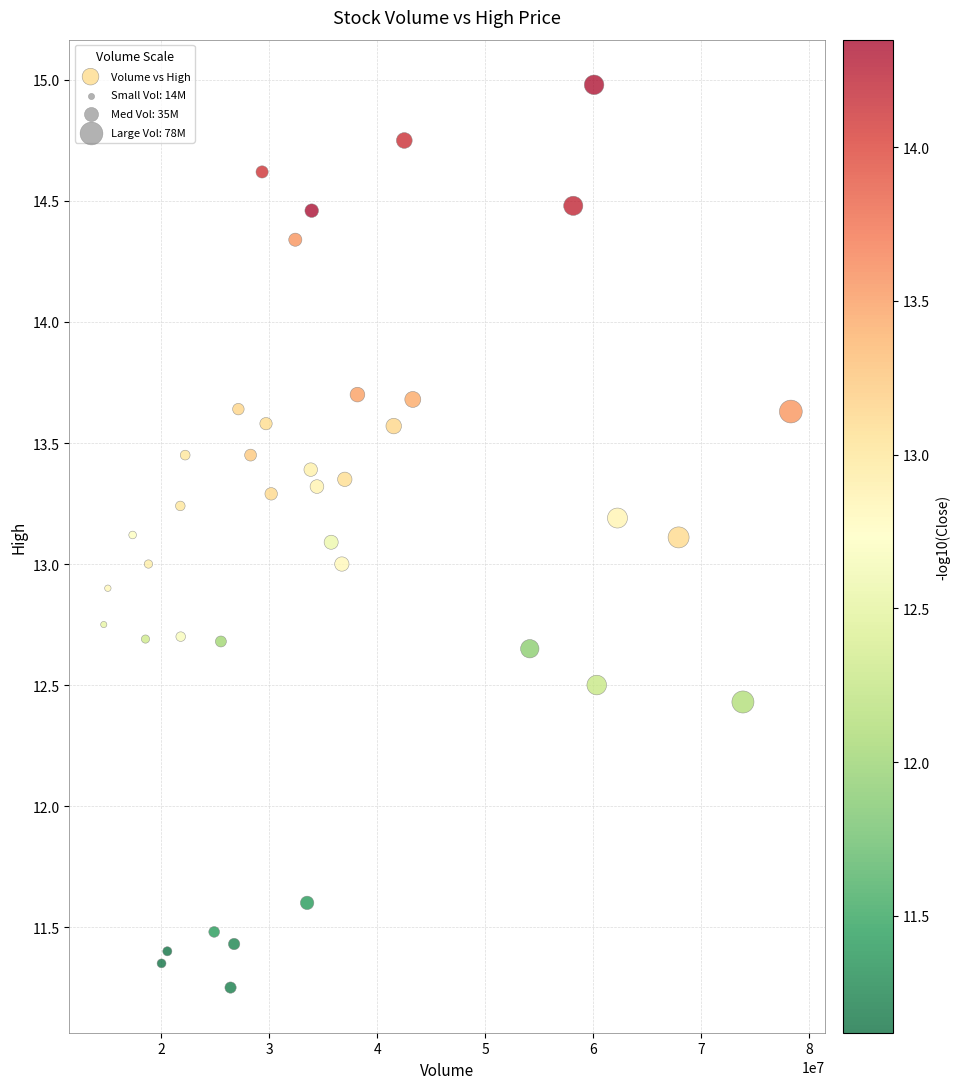

What is the range of Y values (max minus min)?

3.7